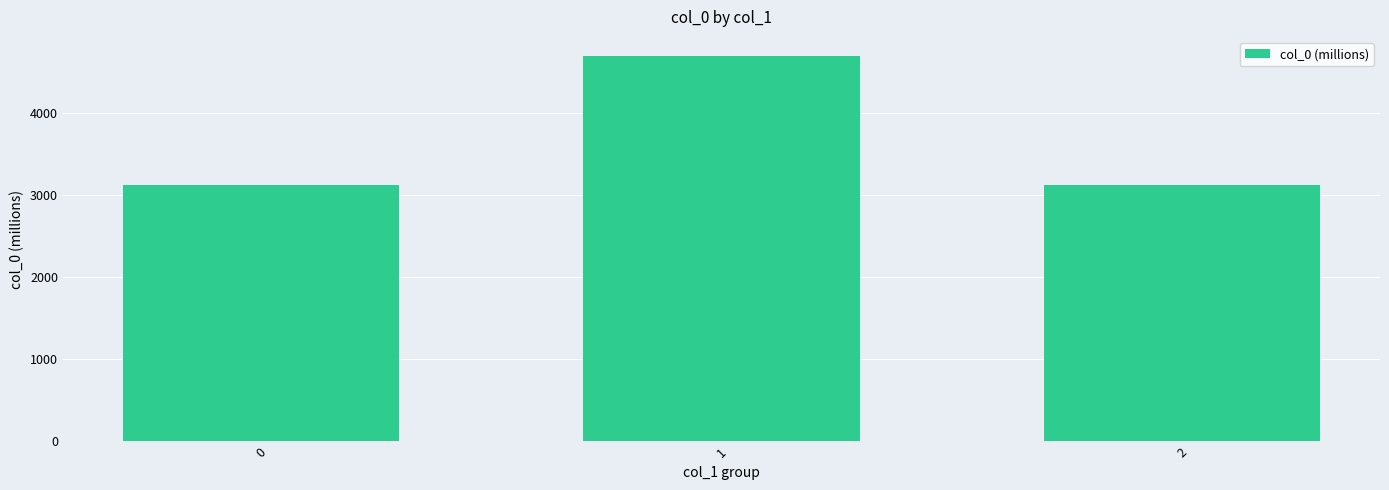

What is the sum of the values at 1 and 0?

7814.4